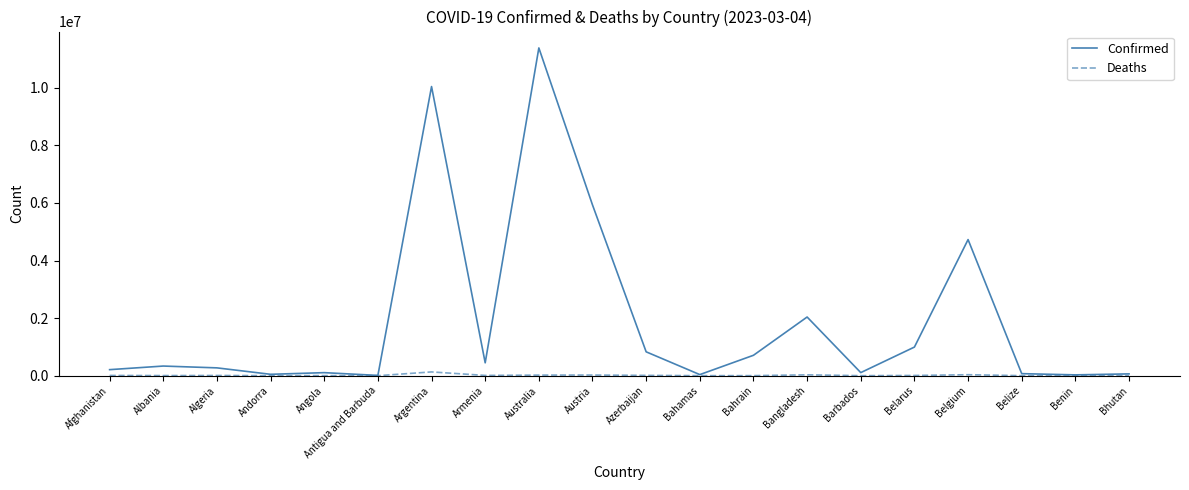

Which series has the largest total across all categories?

Confirmed